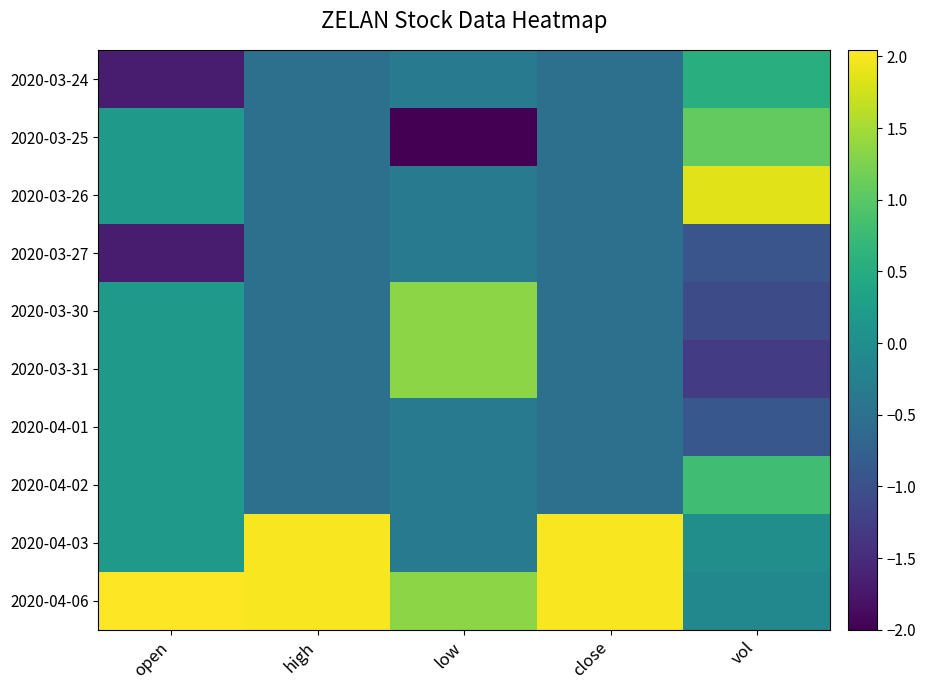

What is the spread (max minus min) of values at low?

3.3